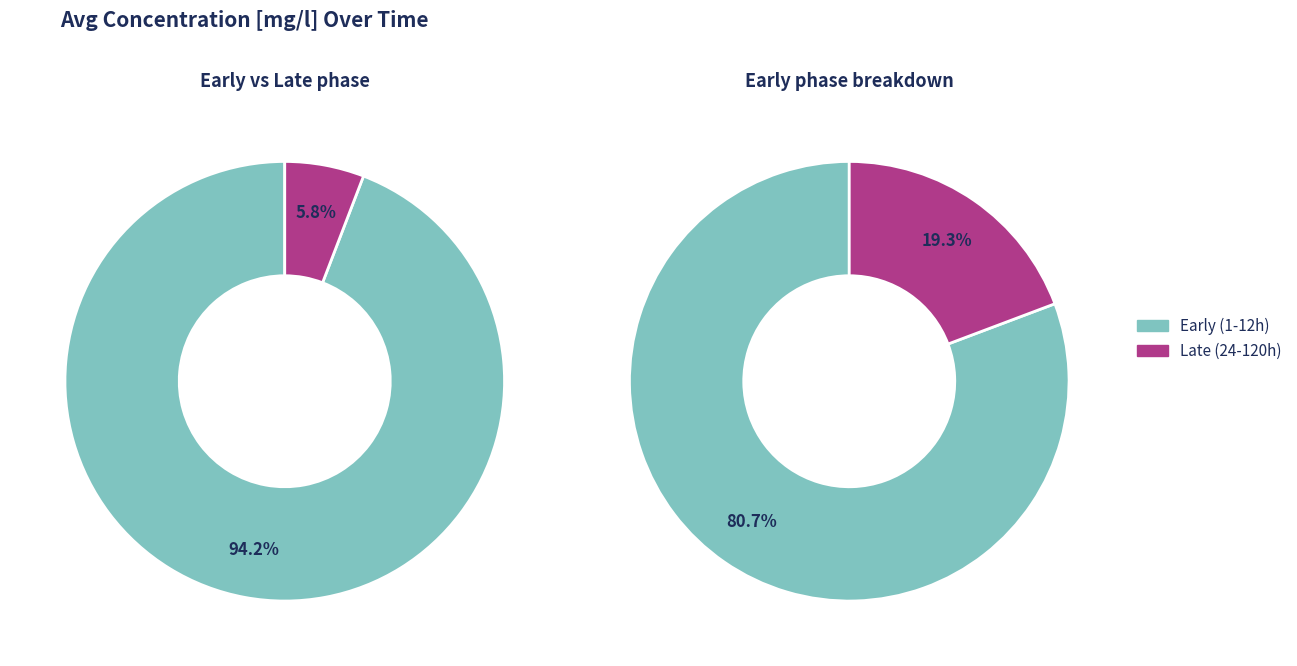

Is it true that 4 is 12% of the pie?

False